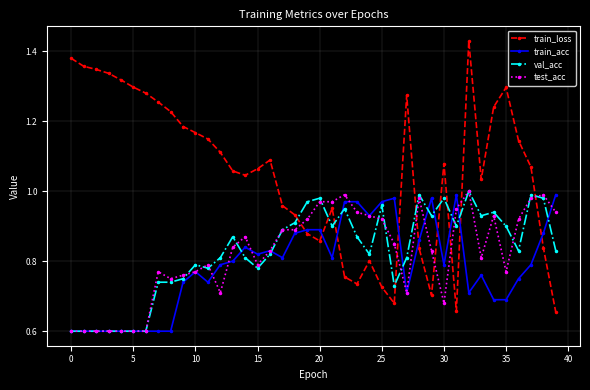

At how many categories does at least one series exceed 1?

25